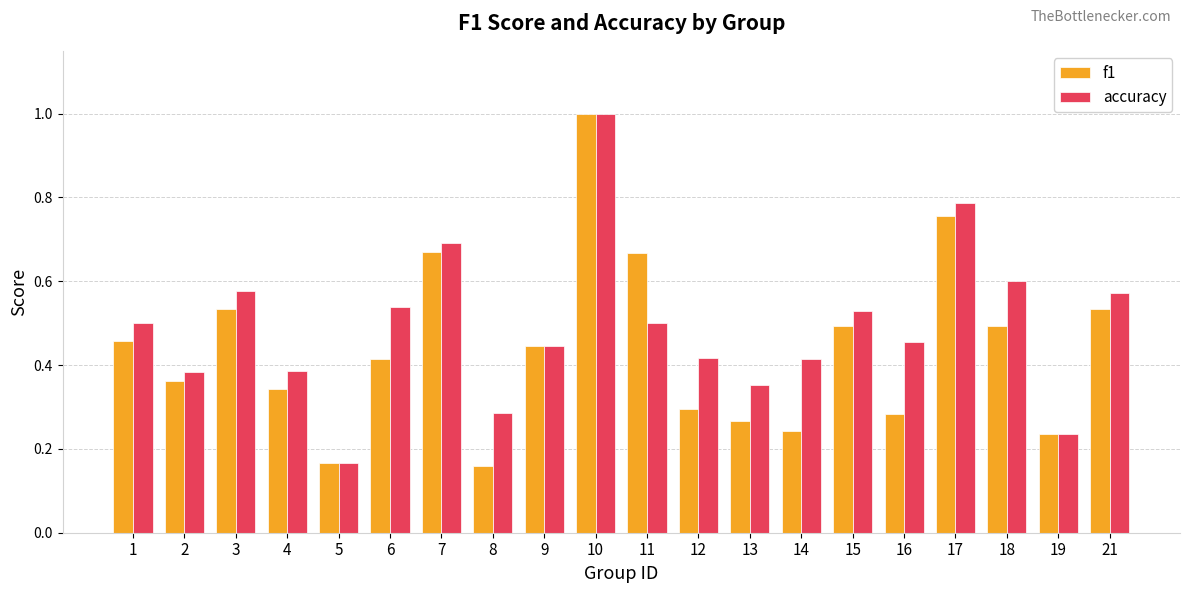

The value of f1 at 13 is 0.3. True or false?

True